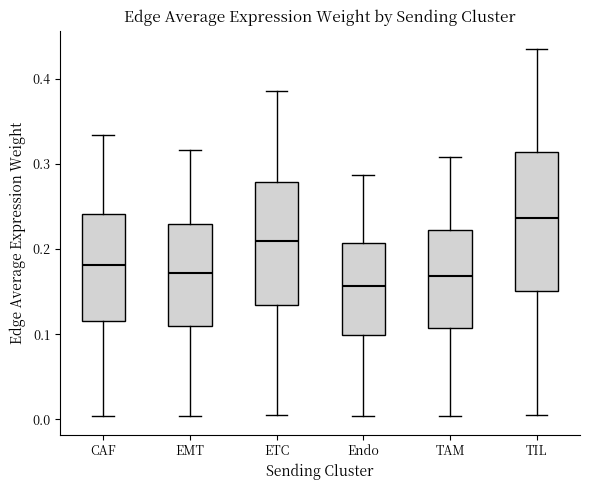

Where is the upper edge of the box for EMT on the y-axis? The values are not printed on the chart, so give them approximately, as read against the axis.

0.23